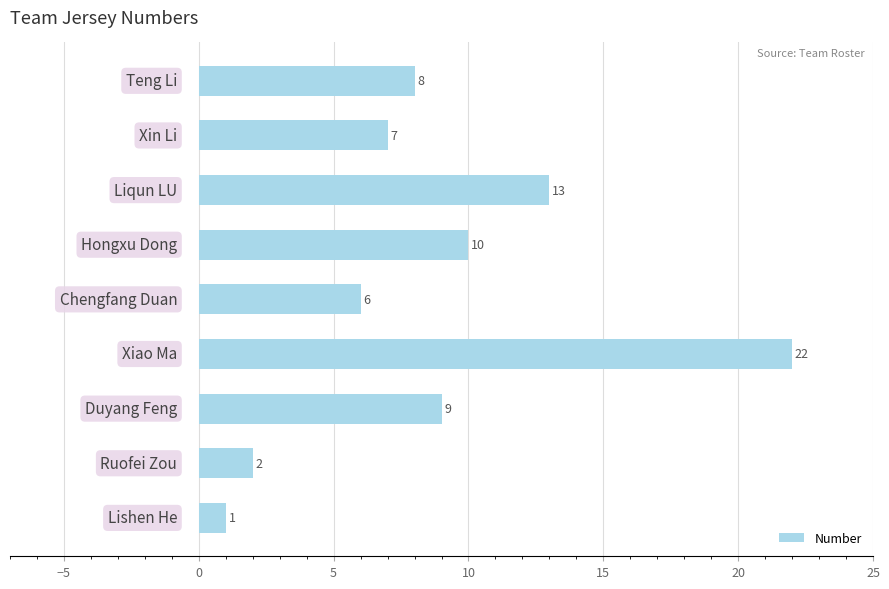

What is the value of the 9th bar from the top?

1